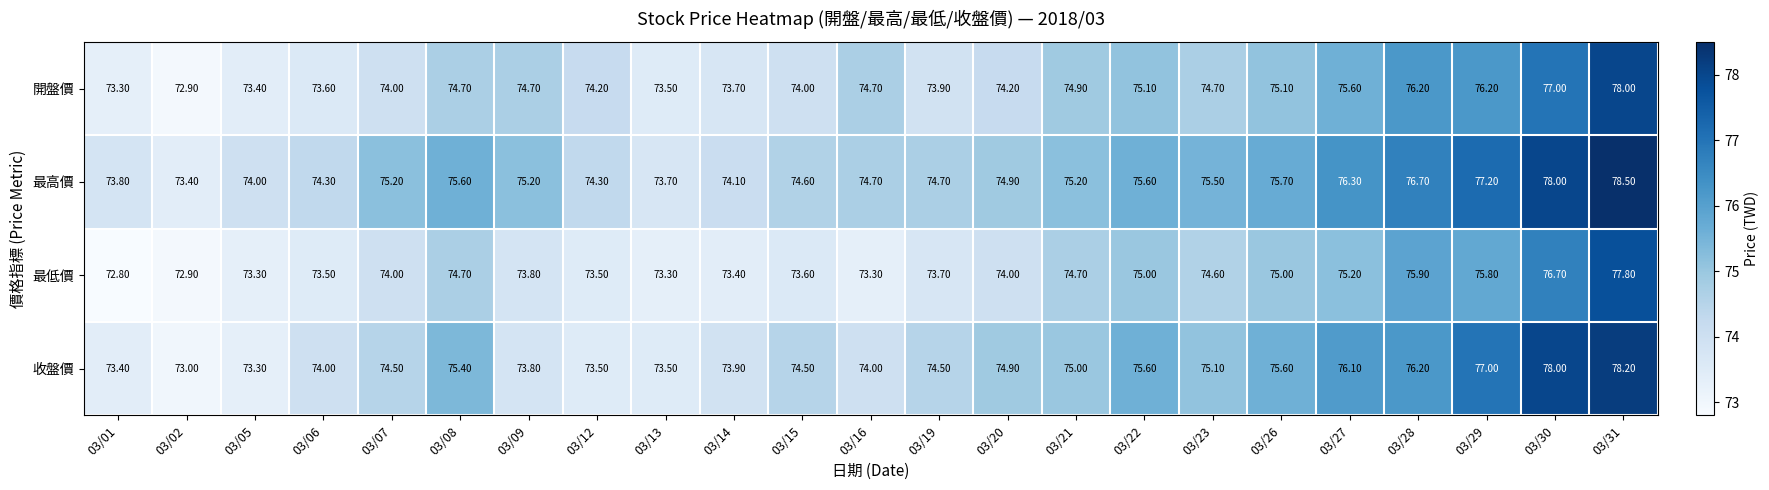

Which series changed the most between 03/07 and 03/15?

最高價